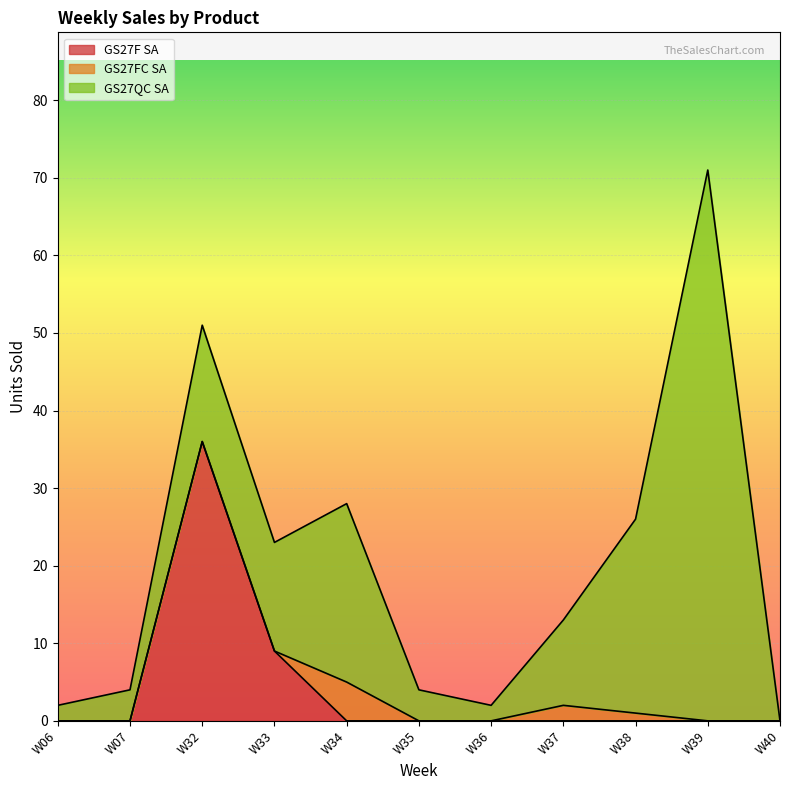

The GS27QC SA series shows 1 at W36. True or false?

False